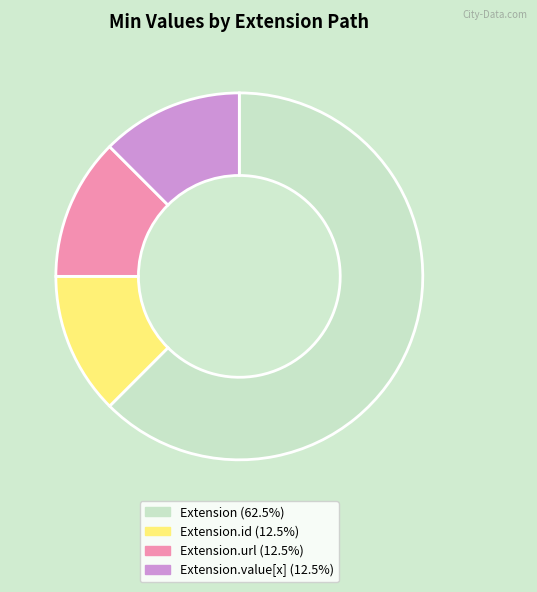

How many slices are in this pie chart?

4